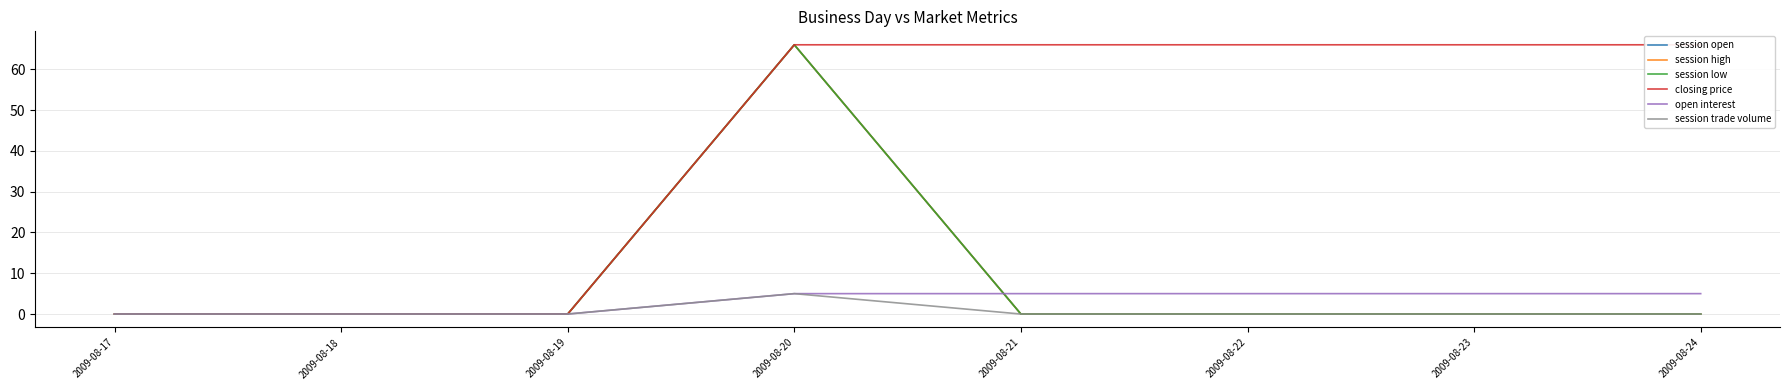

Reading left to right, what are all the values shown in this chart?

session open: 0	0	0	66	0	0	0	0
session high: 0	0	0	66	0	0	0	0
session low: 0	0	0	66	0	0	0	0
closing price: 0	0	0	66	66	66	66	66
open interest: 0	0	0	5	5	5	5	5
session trade volume: 0	0	0	5	0	0	0	0